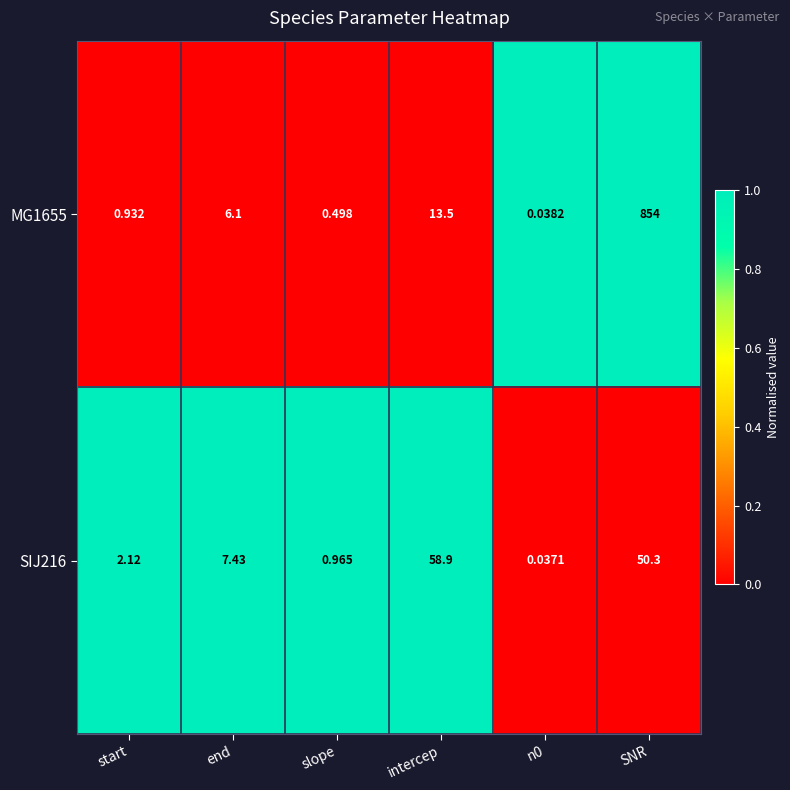

At which label does MG1655 first exceed 6?

end